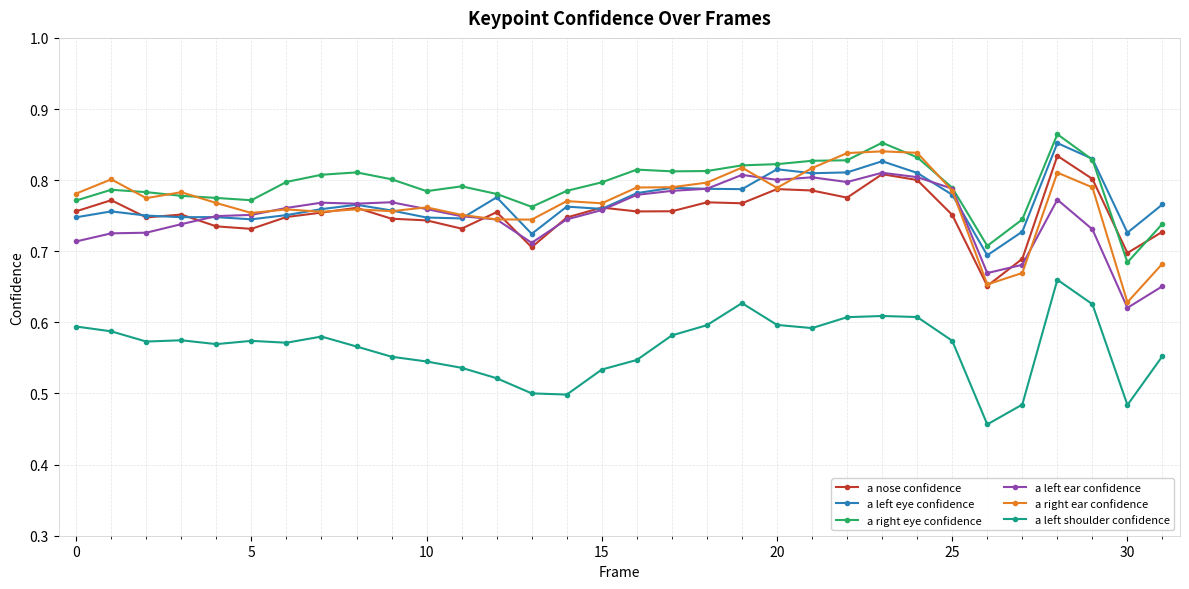

True or false: a left ear confidence has more than 1 interior local peaks.

True